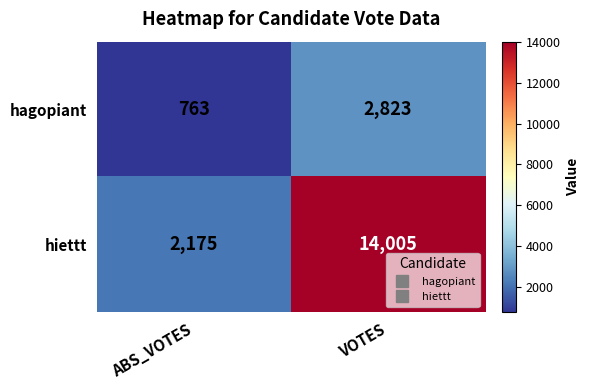

How many series are shown in this chart?

2